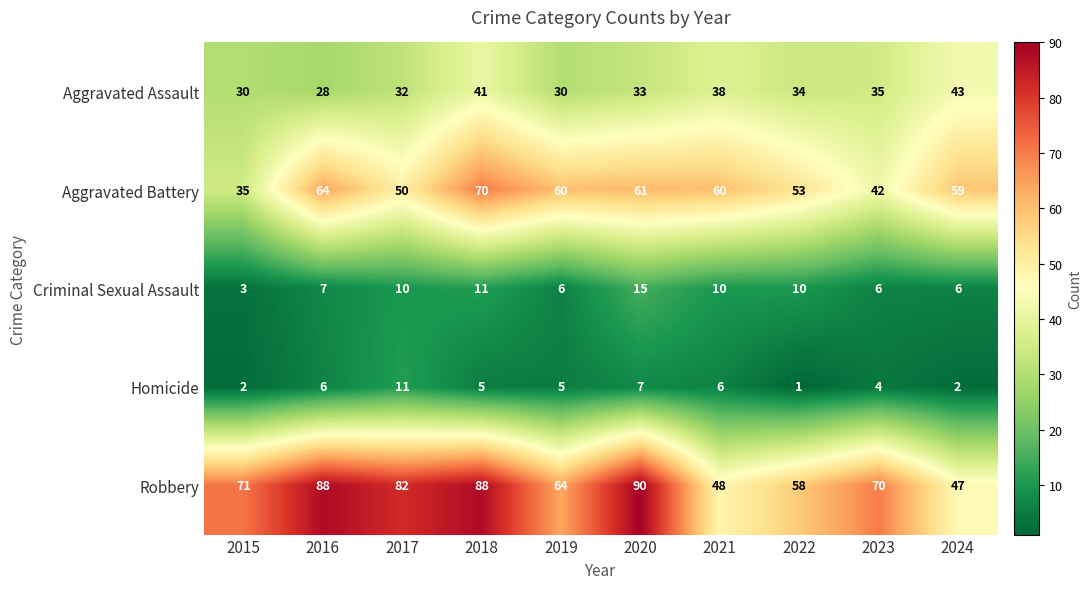

What is the approximate value of Aggravated Battery at 2024, to the nearest 5?

60